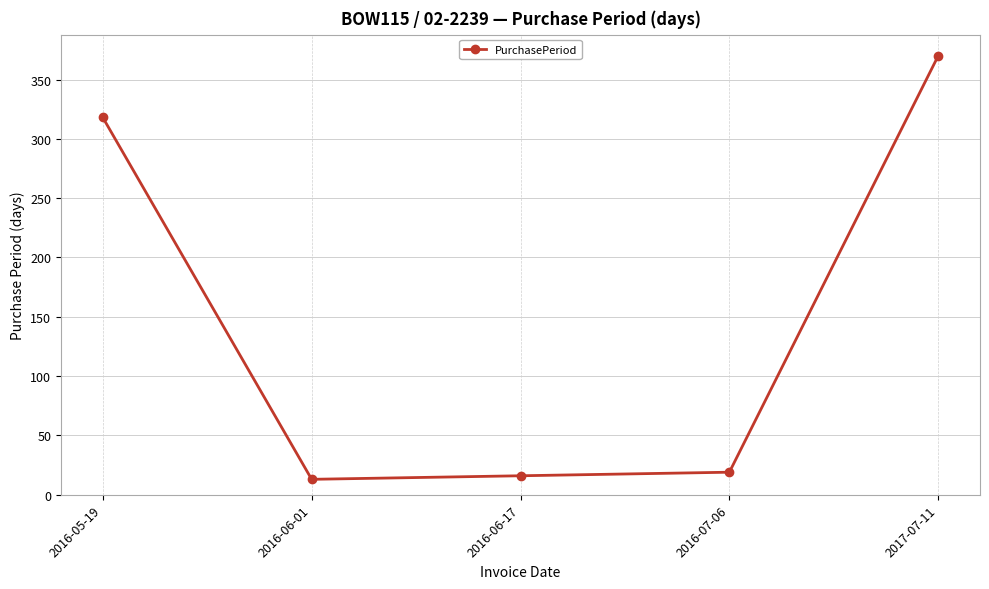

What is the change in value from 2016-06-17 to 2016-07-06?

+3